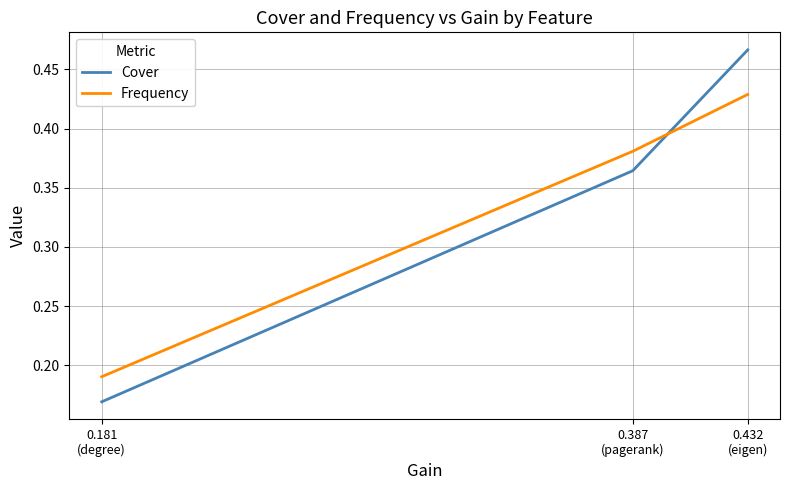

Is it true that Cover equals 0.2 at 0.181
(degree)?

True